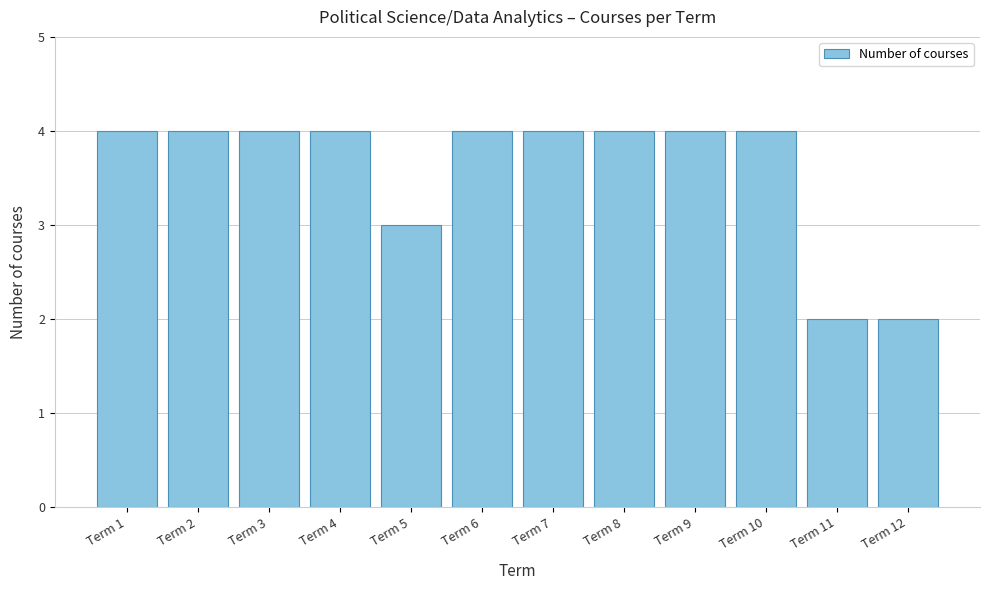

Reading right to left, list all the values displayed in this chart.

2	2	4	4	4	4	4	3	4	4	4	4